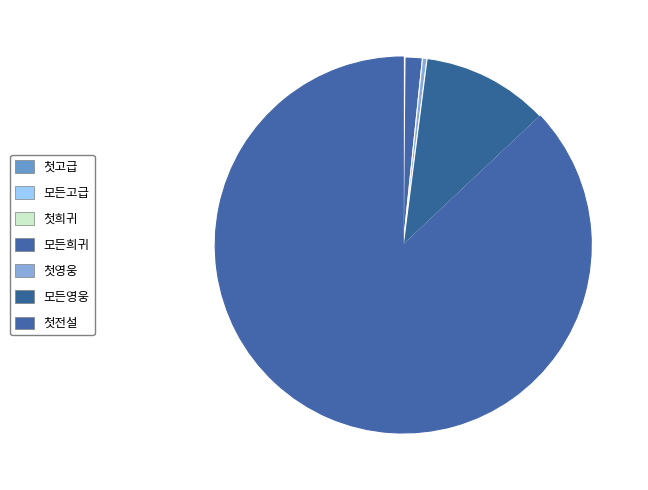

Which category has the biggest portion of the pie?

첫전설